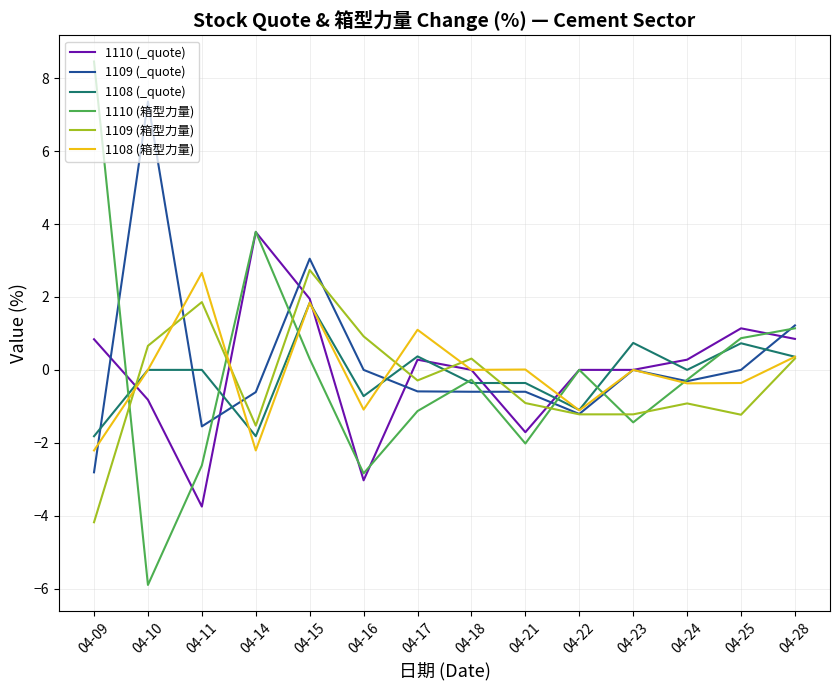

What value does the 1110 (箱型力量) series have at 04-16?

-2.8